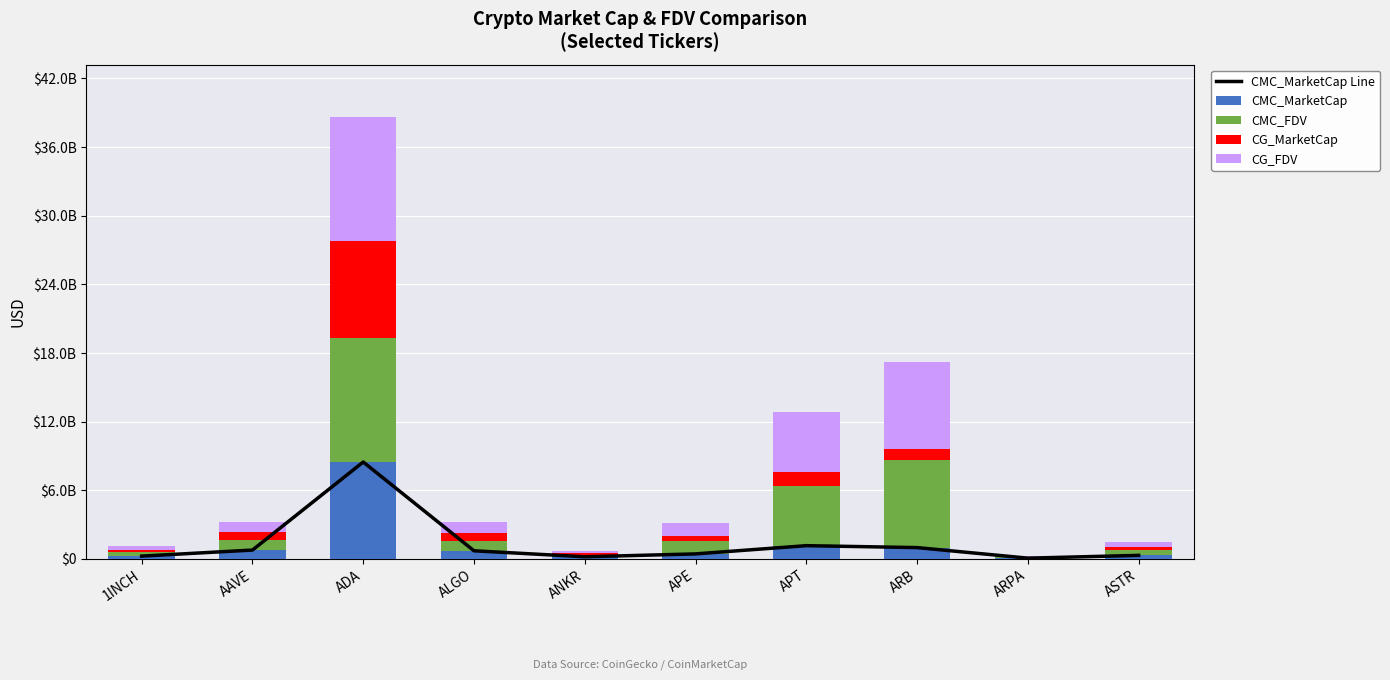

At which label is CG_MarketCap closest to 4241113220?

APT